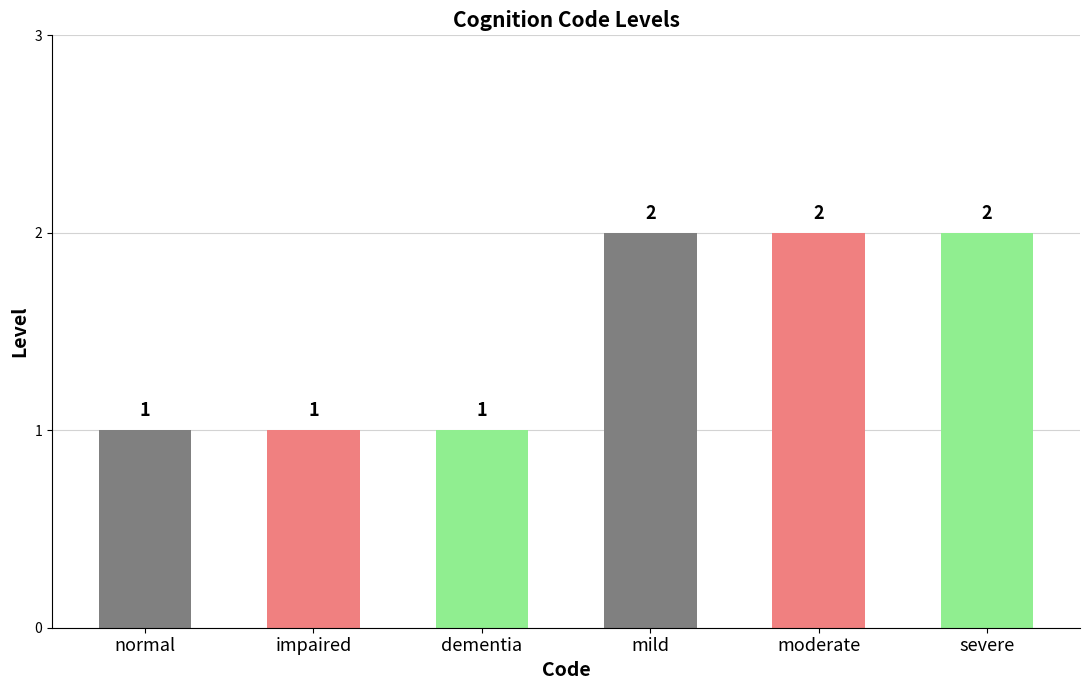

How many bars are there in total?

6